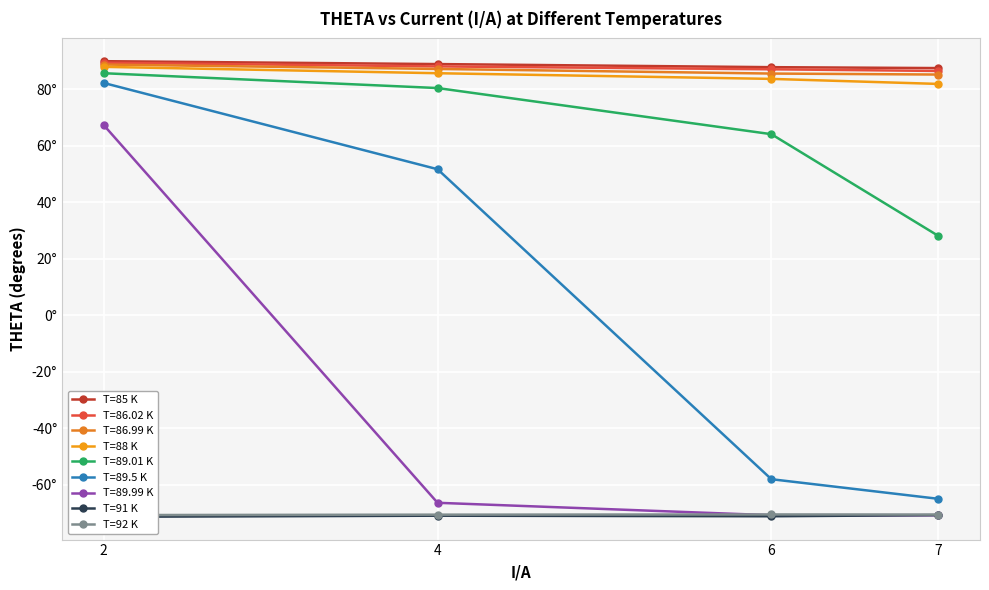

At which category is the sum across all series the highest?

2